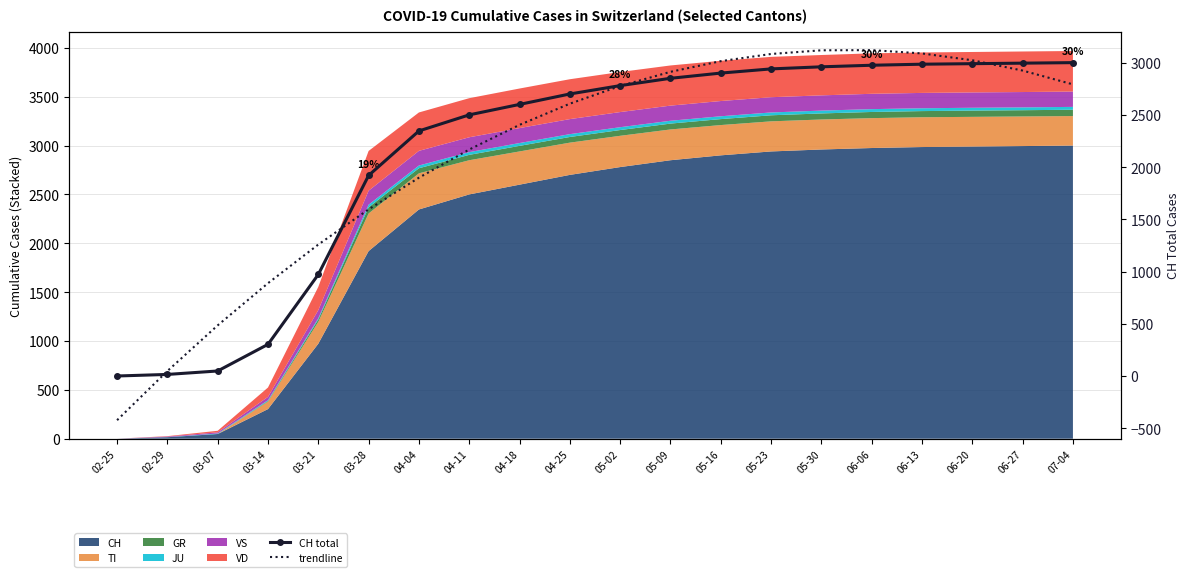

The value of CH total at 07-04 is 4828.6. True or false?

False